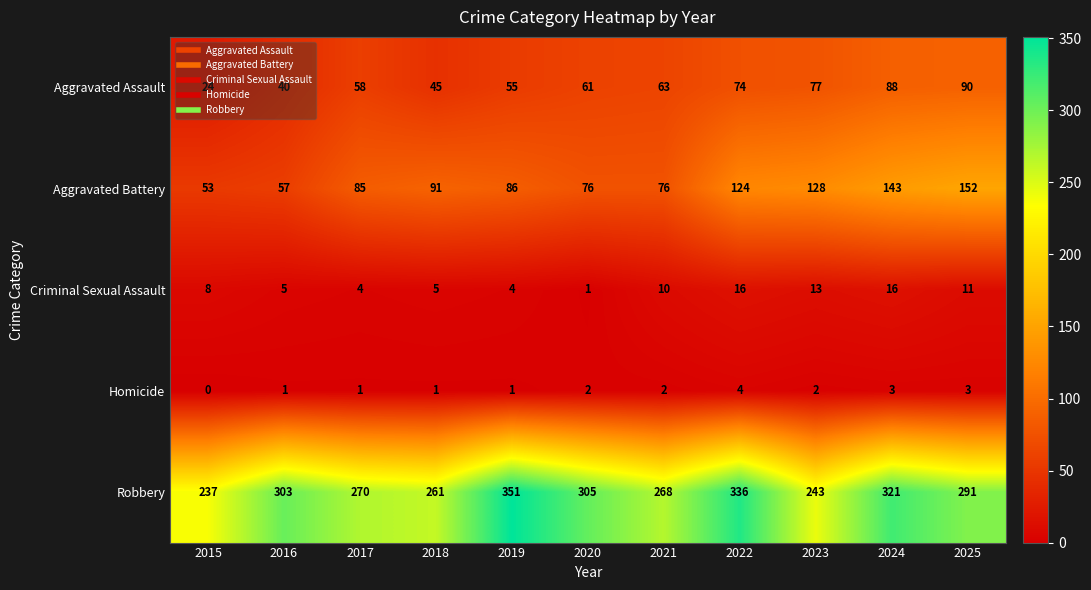

At which label does Homicide reach its peak?

2022